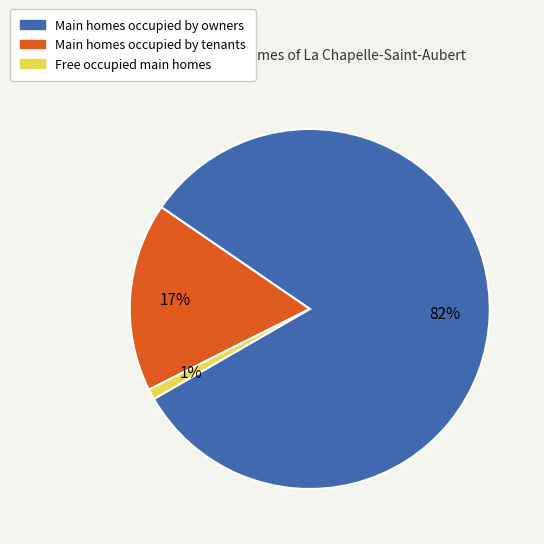

To the nearest percent, what is the difference between the largest and smallest slice percentages?

81%